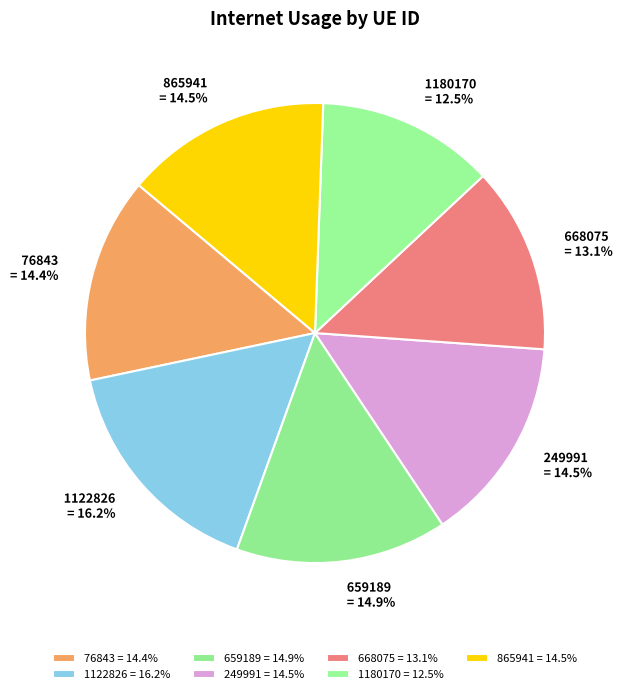

Is there any slice that represents more than half of the pie?

No